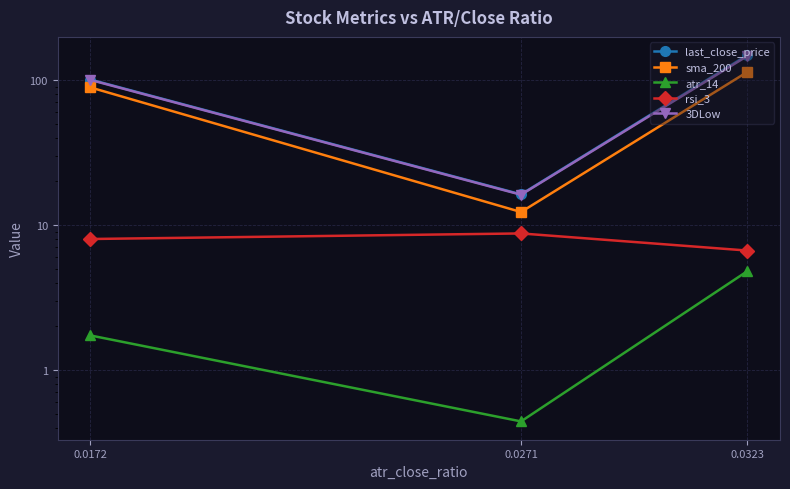

Reading right to left, list all the values displayed in this chart.

last_close_price: 148.2	16.3	100.6
sma_200: 113.4	12.3	88.8
atr_14: 4.8	0.4	1.7
rsi_3: 6.7	8.7	8.0
3DLow: 146.2	16.2	100.0